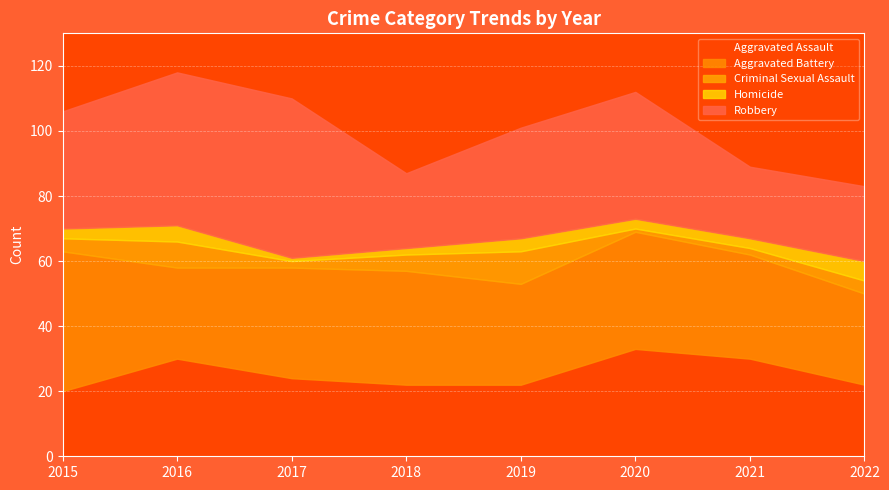

At how many categories does at least one series exceed 11?

8